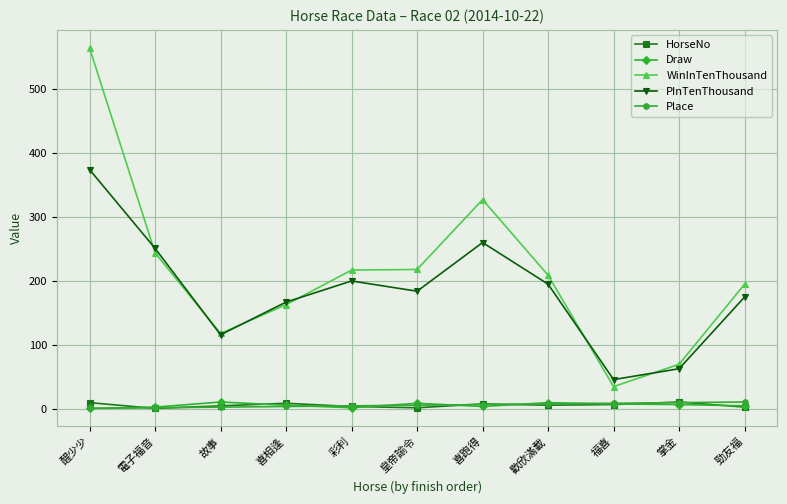

Which series has the largest total across all categories?

WinInTenThousand